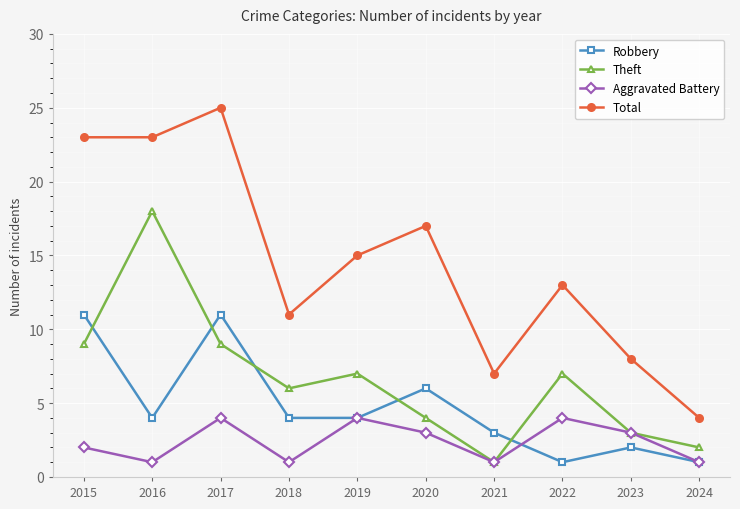

How many categories are shown in the chart?

10